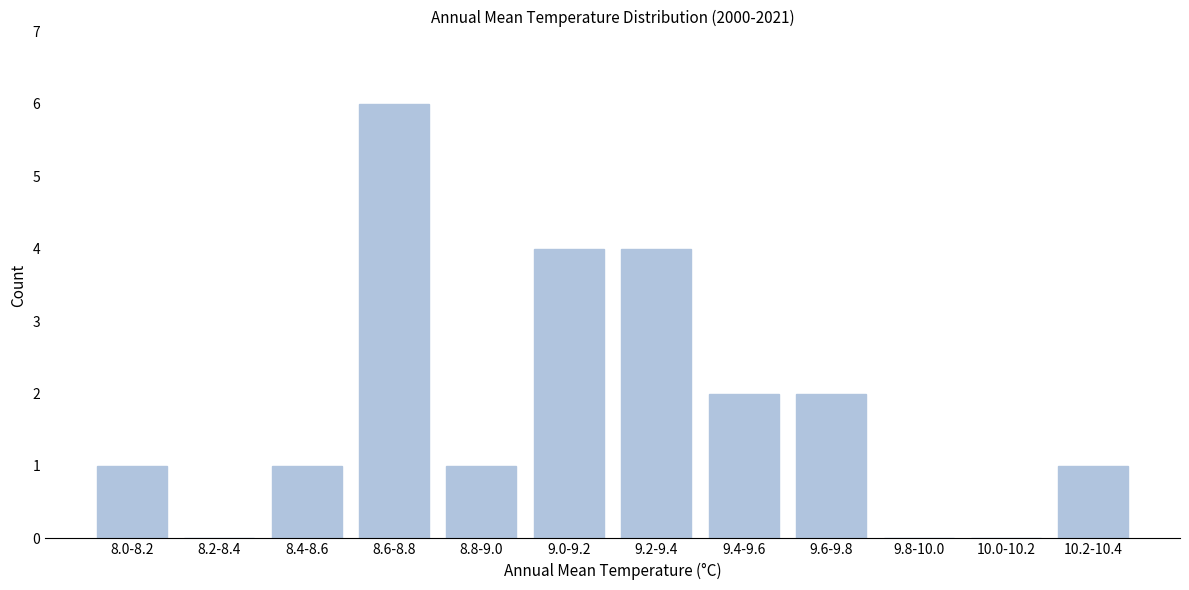

Reading right to left, extract all data points from this chart.

10.2-10.4=1	10.0-10.2=0	9.8-10.0=0	9.6-9.8=2	9.4-9.6=2	9.2-9.4=4	9.0-9.2=4	8.8-9.0=1	8.6-8.8=6	8.4-8.6=1	8.2-8.4=0	8.0-8.2=1